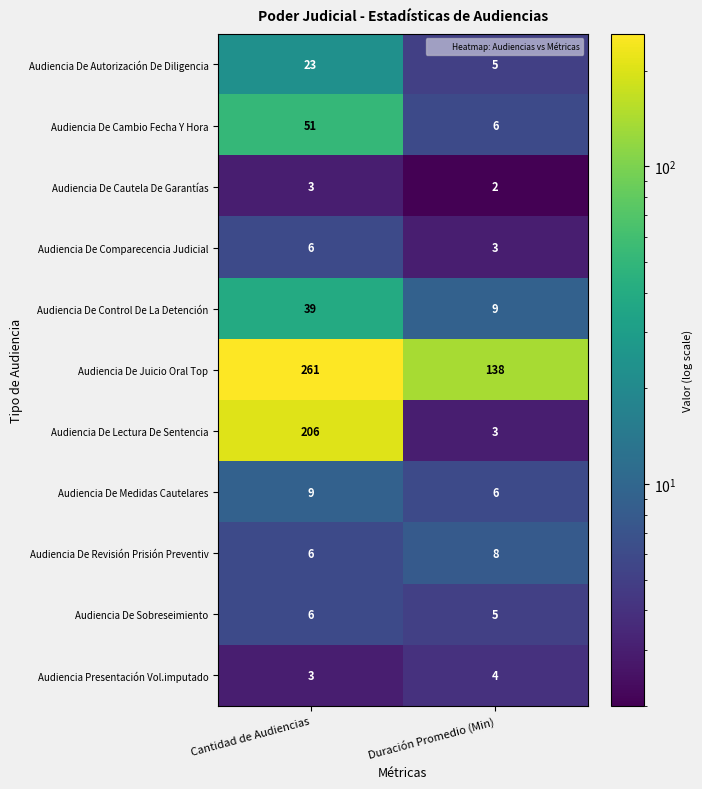

What is the sum of all Audiencia De Lectura De Sentencia values?

209